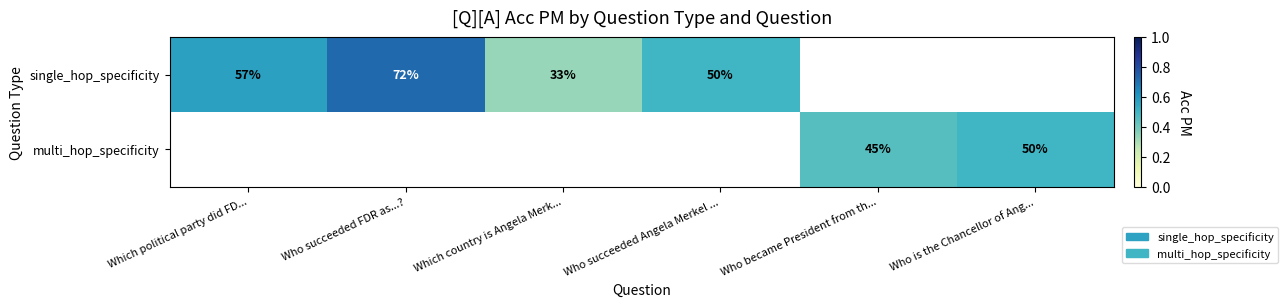

List the series in order of their peak value, highest first.

single_hop_specificity, multi_hop_specificity